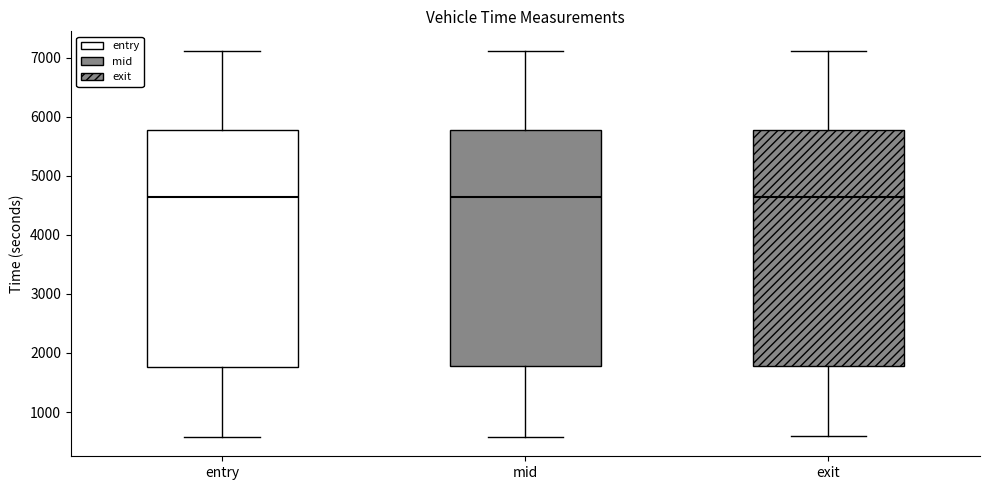

Where does the median line of the box for entry sit on the y-axis? The values are not printed on the chart, so give them approximately, as read against the axis.

4600